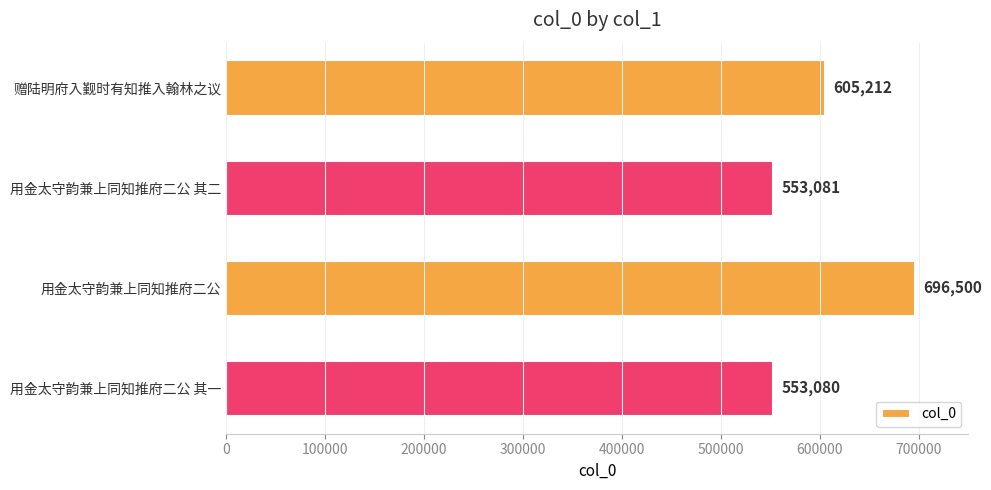

Rank the categories by value from lowest to highest.

用金太守韵兼上同知推府二公 其一, 用金太守韵兼上同知推府二公 其二, 赠陆明府入觐时有知推入翰林之议, 用金太守韵兼上同知推府二公